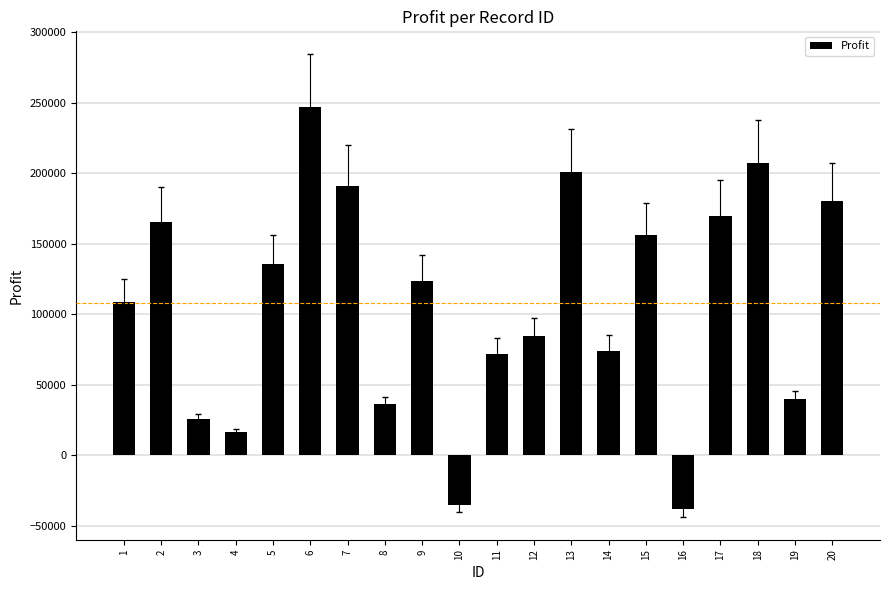

Which has a higher value, 2 or 13?

13